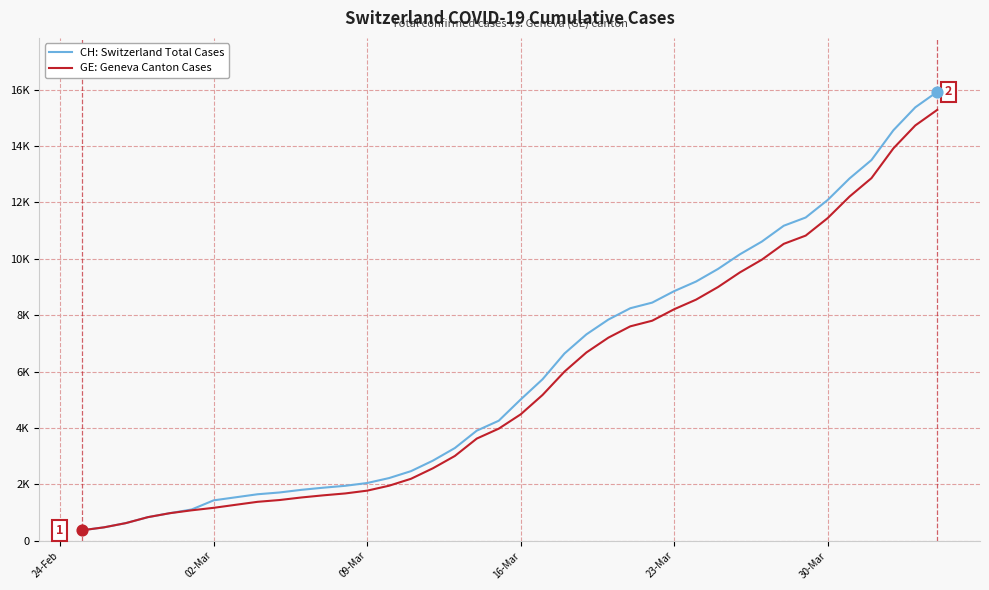

Is this an area chart (filled region under the line)?

No